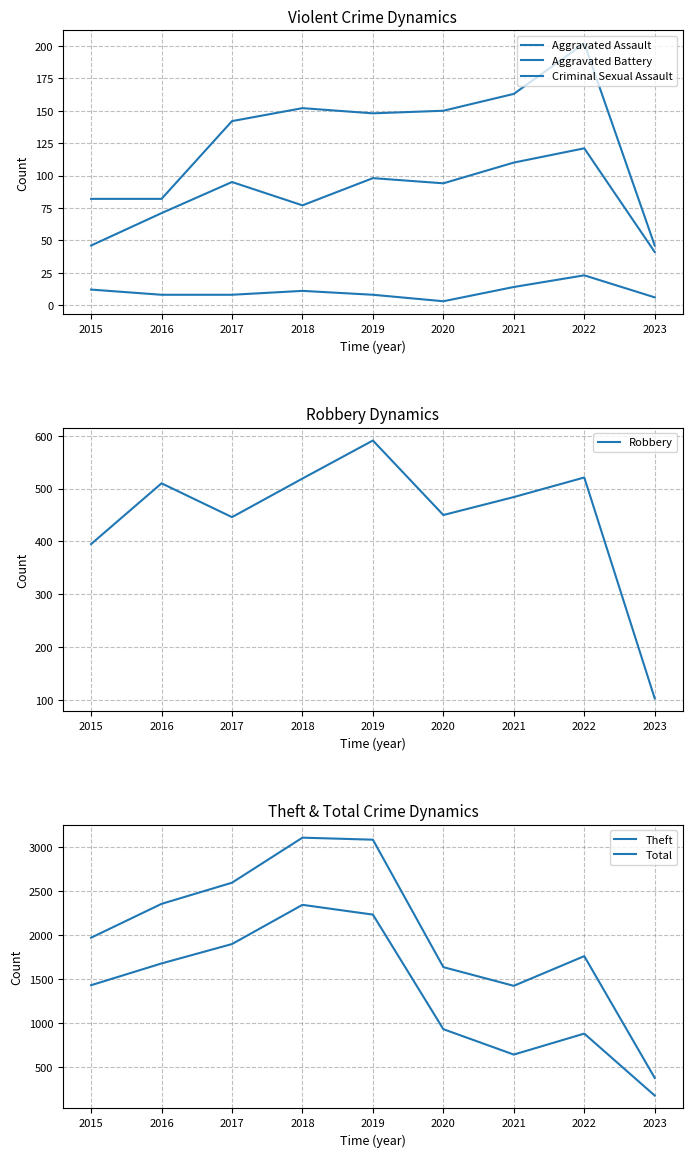

True or false: Robbery has a value of 446 at 2017.

True